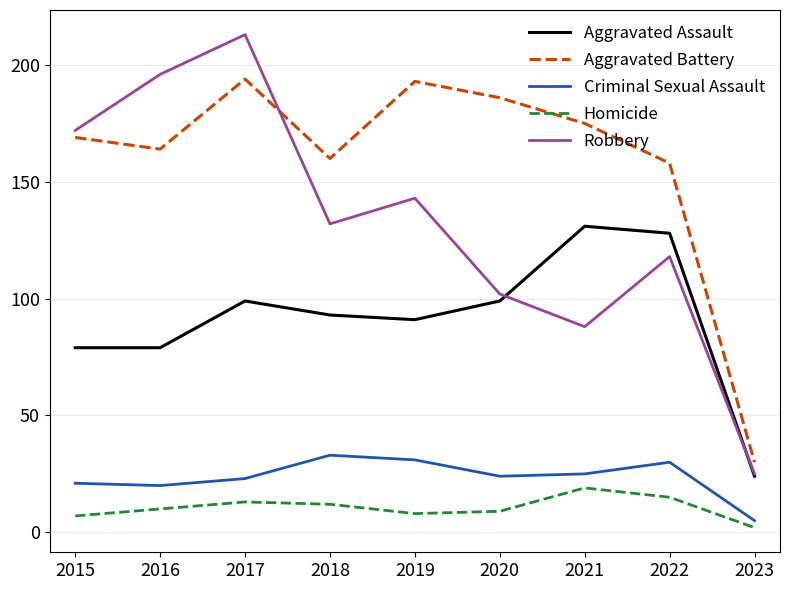

Which series has the largest total across all categories?

Aggravated Battery